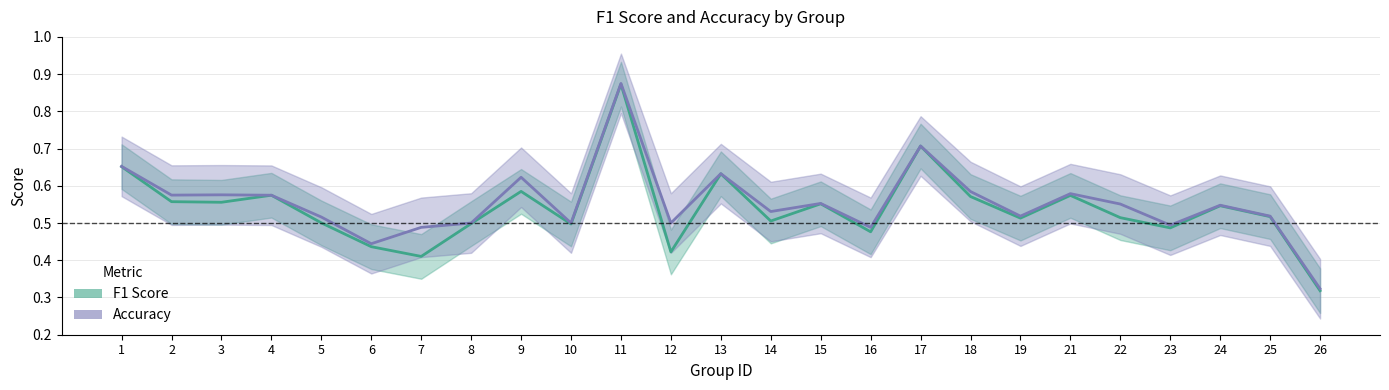

What is the value of the accuracy_line point at the 24th from the left?

0.5